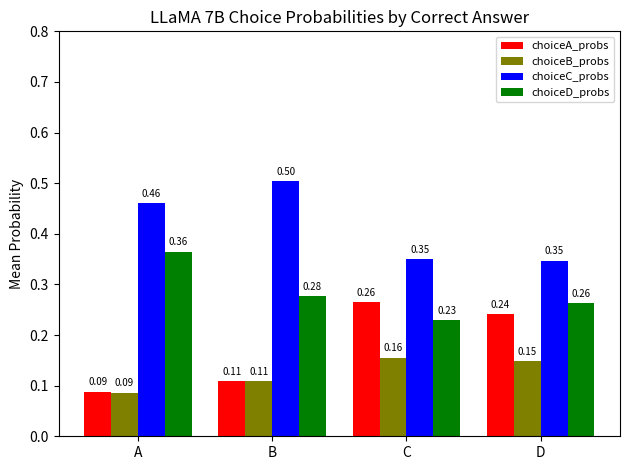

List the series in order of their peak value, lowest first.

choiceB_probs, choiceA_probs, choiceD_probs, choiceC_probs